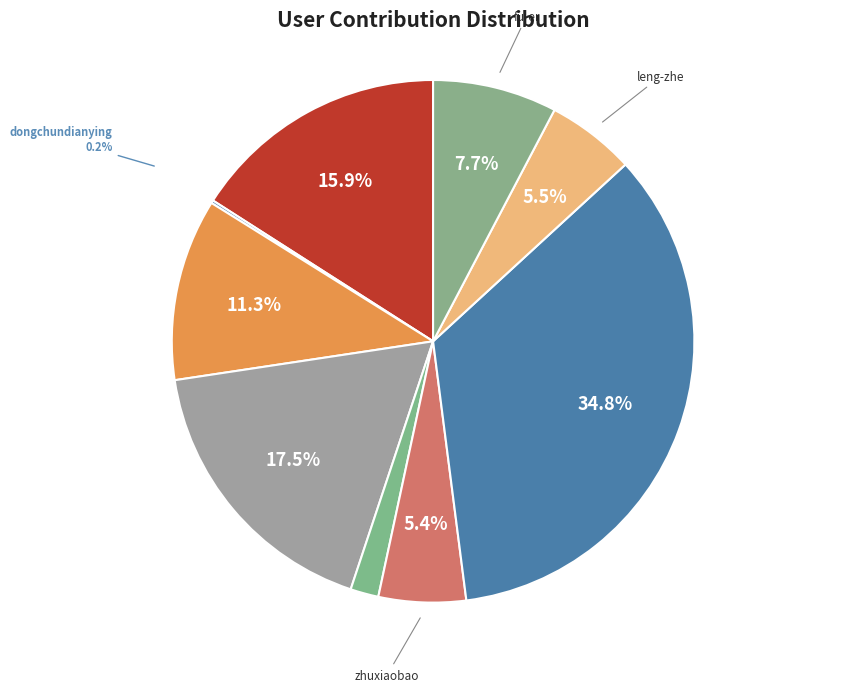

How many segments does this pie chart have?

9